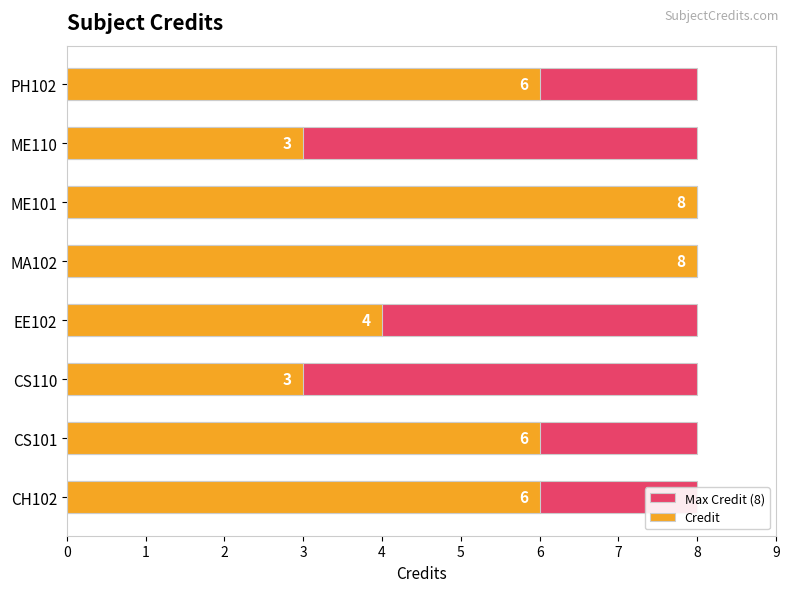

What is the sum of the Credit values at CH102 and CS101?

12.0